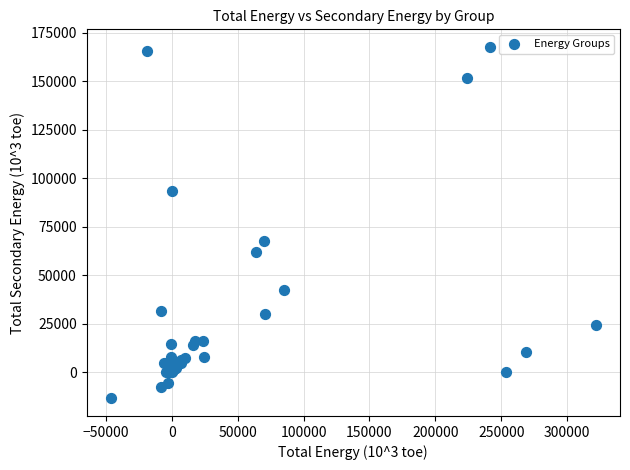

What Y value in the scatter plot is closest to 77094?

67847.4